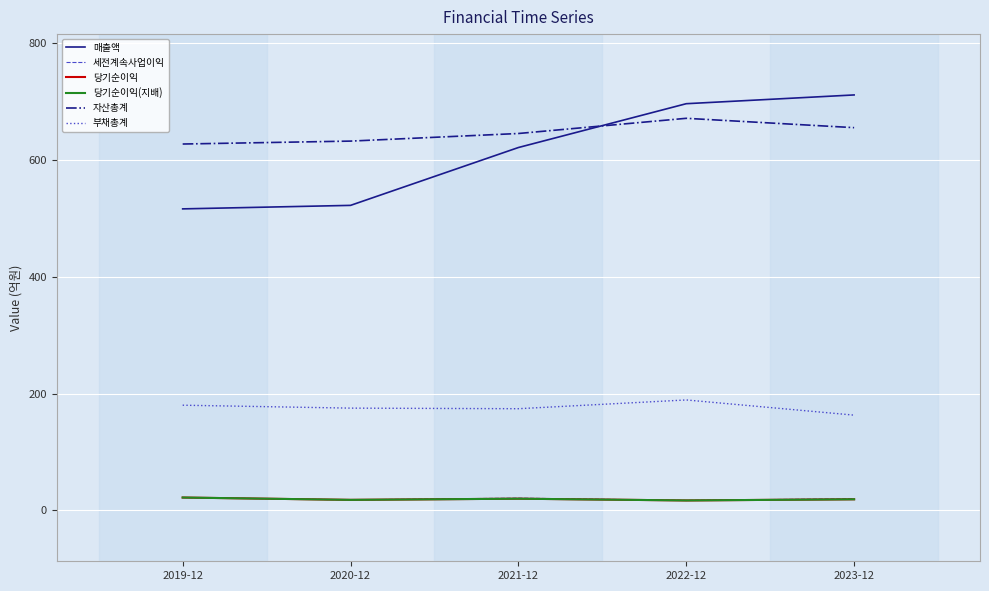

True or false: 매출액 and 자산총계 intersect in this chart.

True